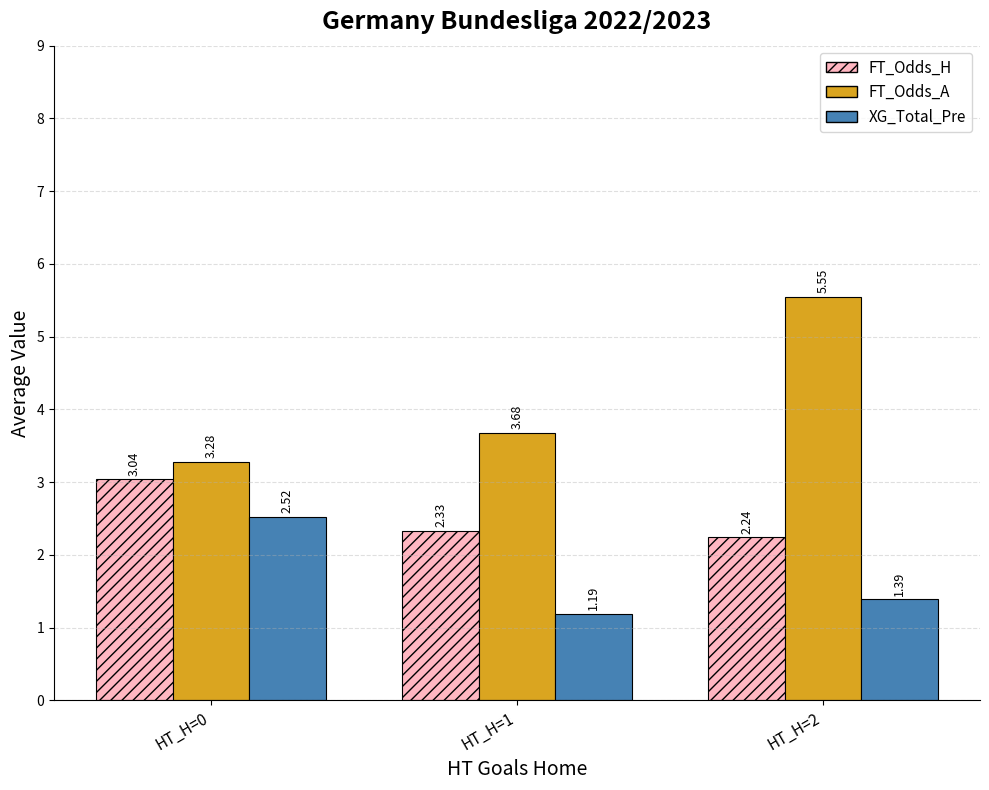

Which series has the largest total across all categories?

FT_Odds_A